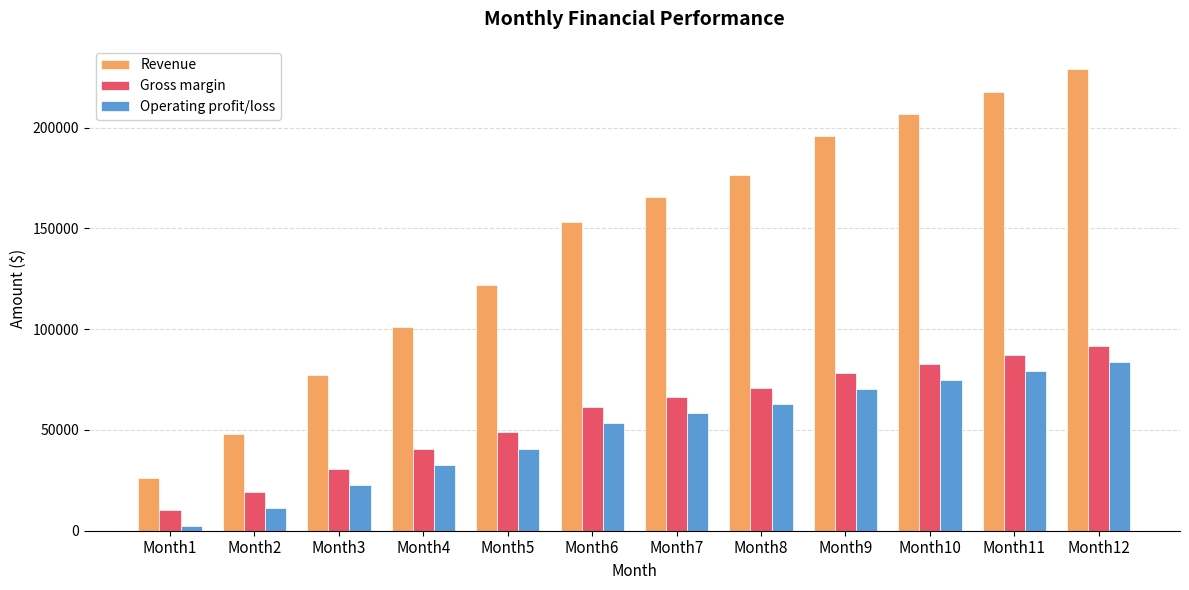

What is the greatest value displayed?

229200